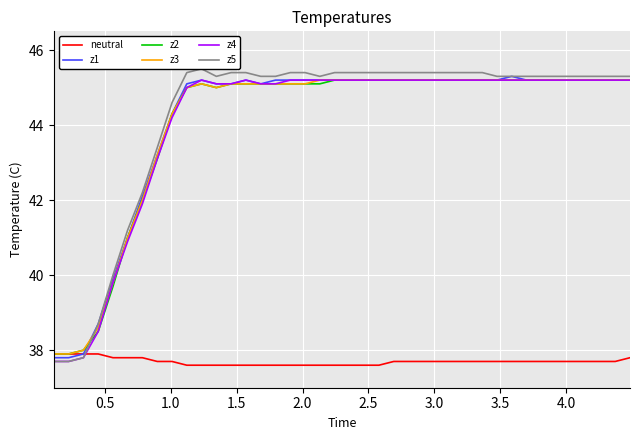

Which series ends up on top after the final intersection of z5 and neutral?

z5